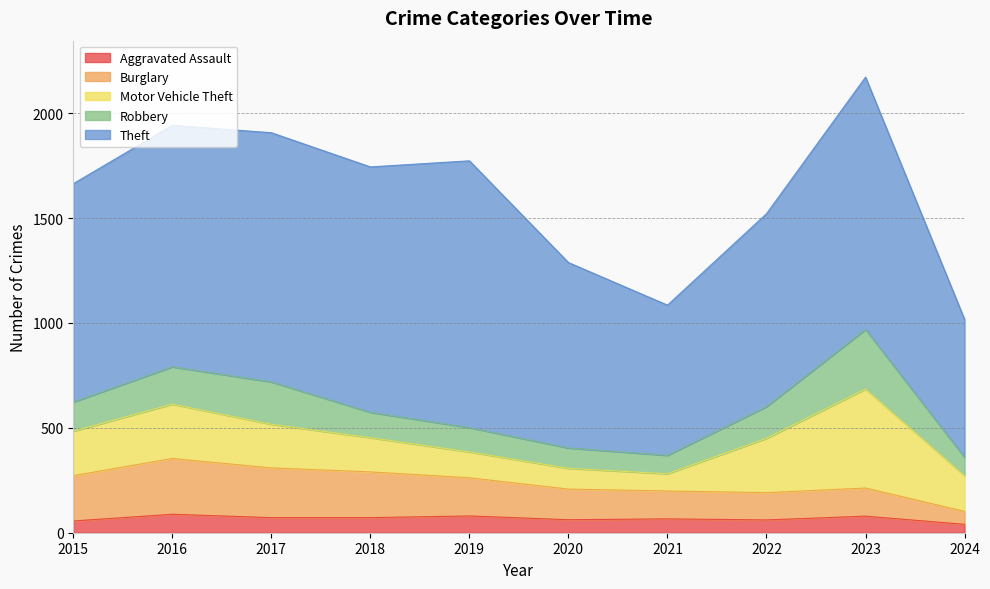

Is it true that Burglary equals 218 at 2018?

True